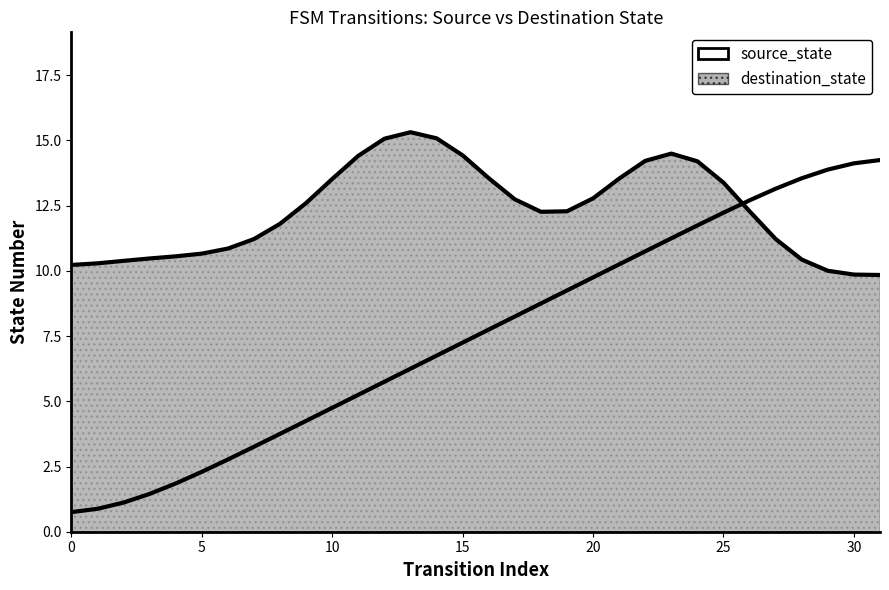

Does the chart display data point markers on the line(s)?

No